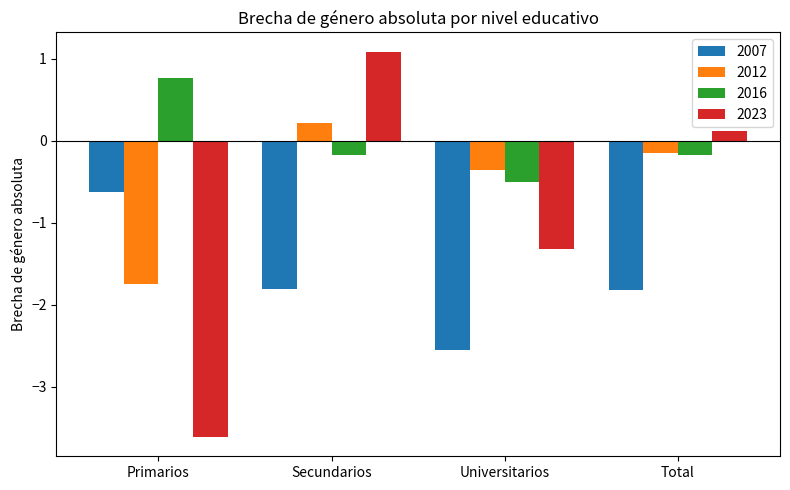

At which category does the chart reach its peak across all series?

Secundarios